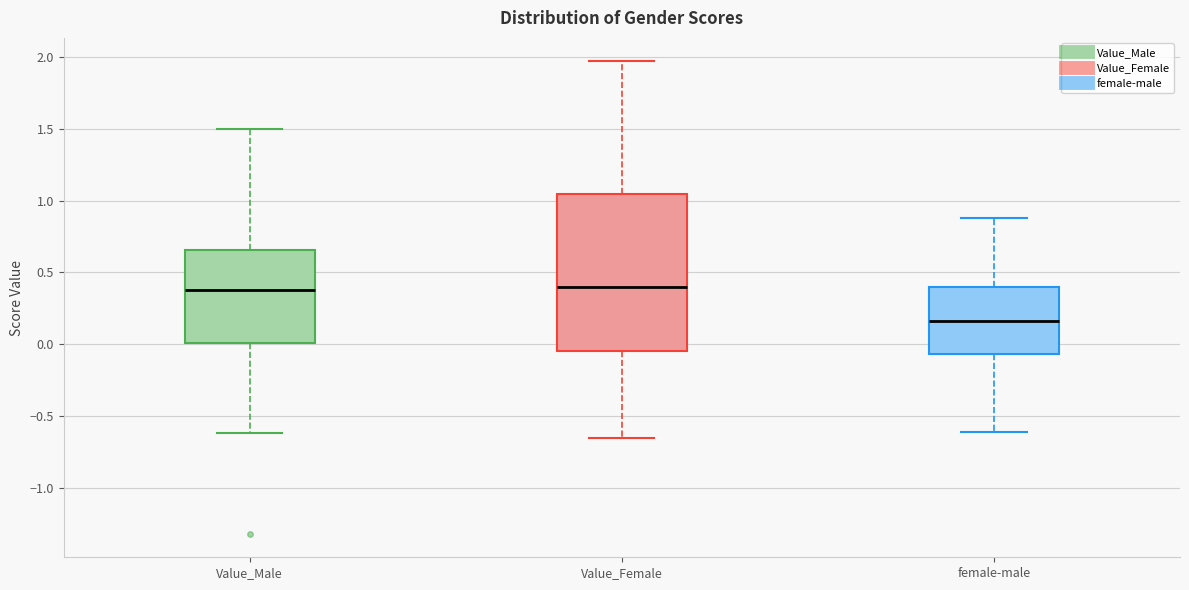

Reading left to right, read every box against the y-axis: the position of its median line, the range the box covers, and the ends of its whiskers. The values are not printed on the chart, so give them approximately, as read against the axis.

Value_Male: median 0.40, box 0.00 to 0.65, whiskers -0.60 to 1.50
Value_Female: median 0.40, box -0.05 to 1.05, whiskers -0.65 to 1.95
female-male: median 0.15, box -0.05 to 0.40, whiskers -0.60 to 0.90